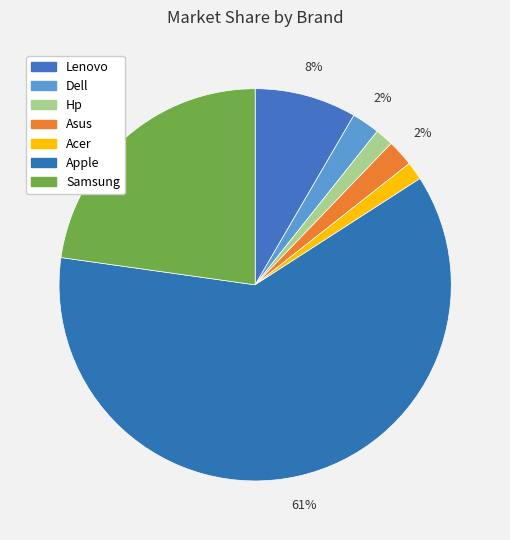

What is the smallest slice in the pie chart?

Hp